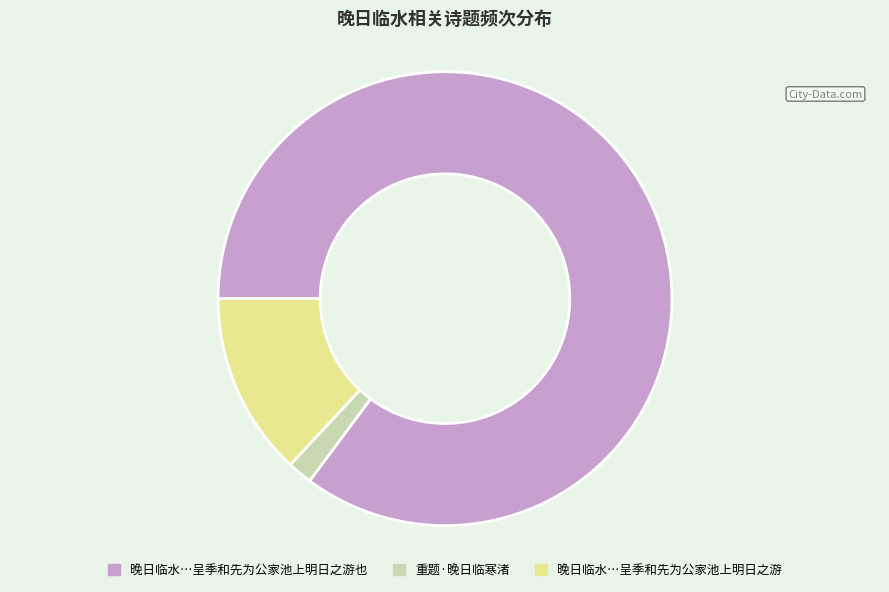

Which slice is the smallest?

重题·晚日临寒渚